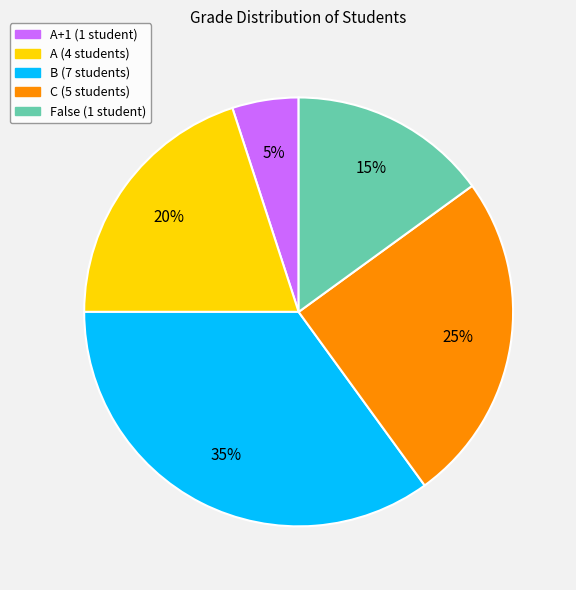

Is there a majority slice in this chart?

No